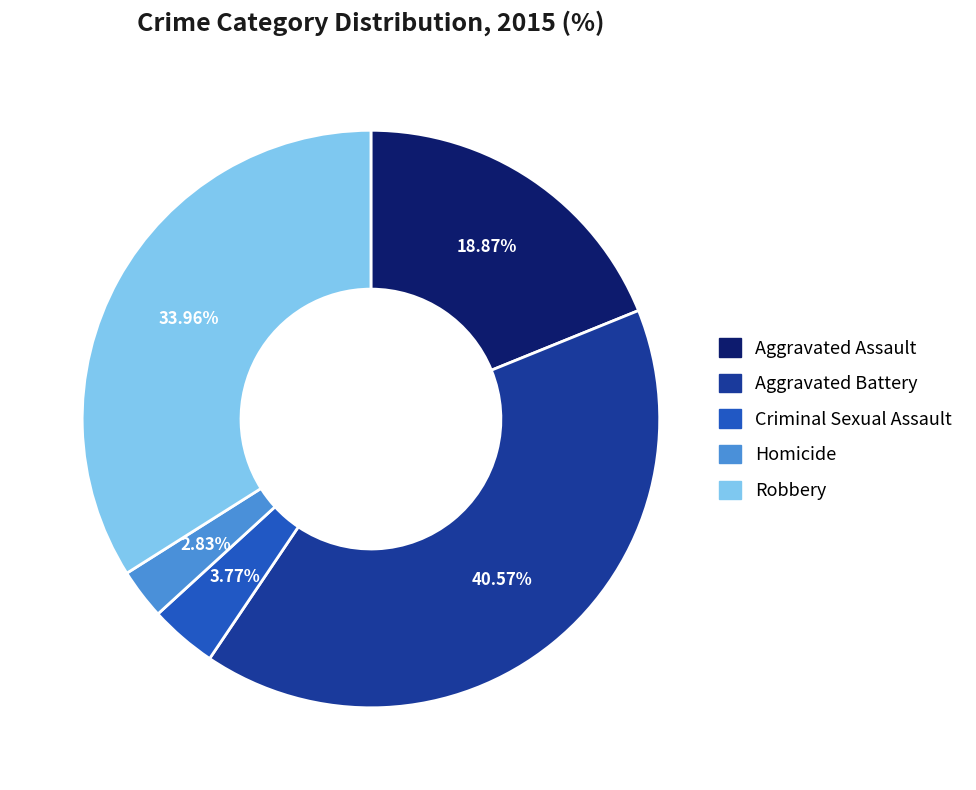

Is it true that Homicide is 15% of the pie?

False